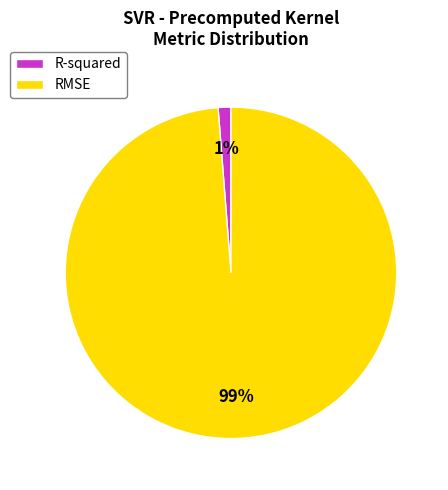

Which slice is the smallest?

R-squared